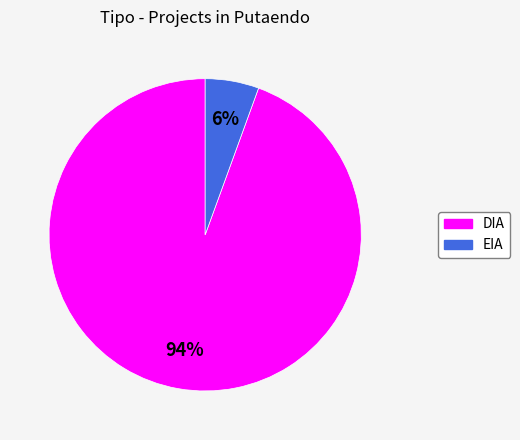

Do EIA and DIA together represent more than half of the pie?

Yes